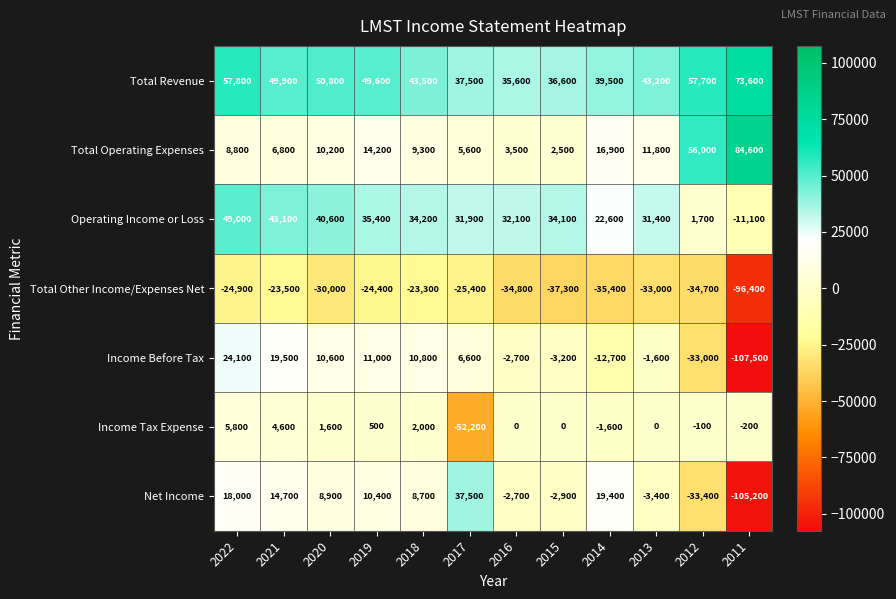

At which label does Net Income first exceed 8900?

2022